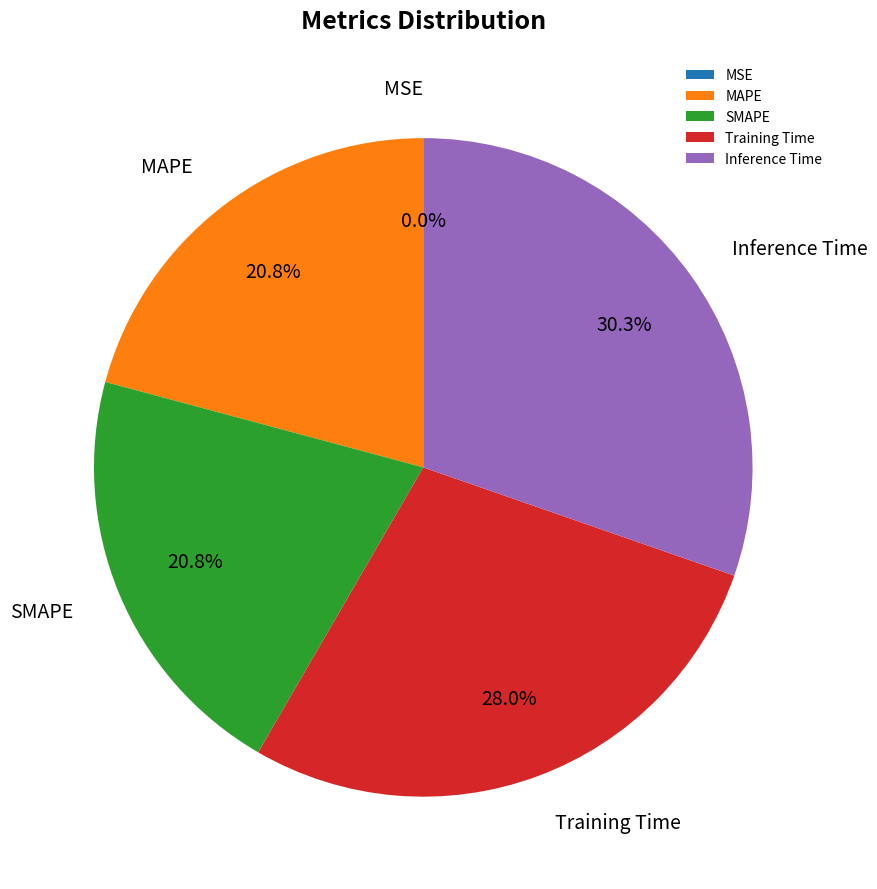

Does SMAPE account for over 50% of the chart?

No